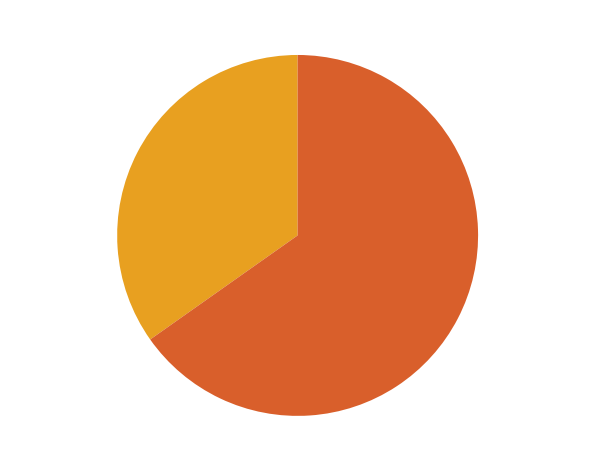

Do Code 4 Species (4 species) 34.8% and Code 5 Species (6 species) 65.2% together represent more than half of the pie?

Yes